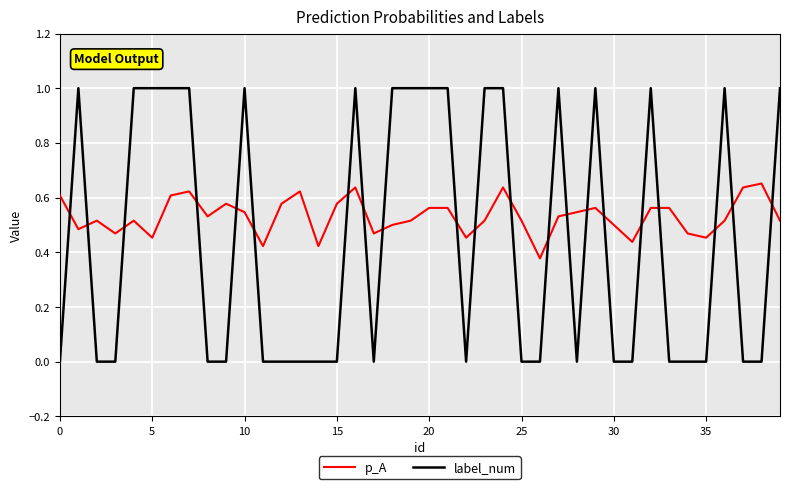

True or false: label_num and p_A intersect in this chart.

True